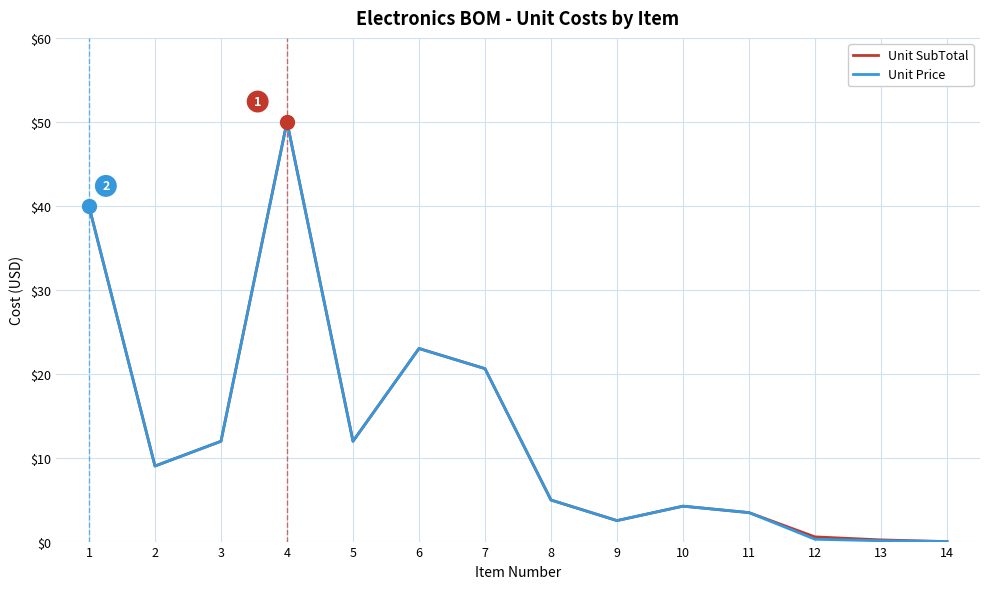

Which category has the highest value across all series?

4